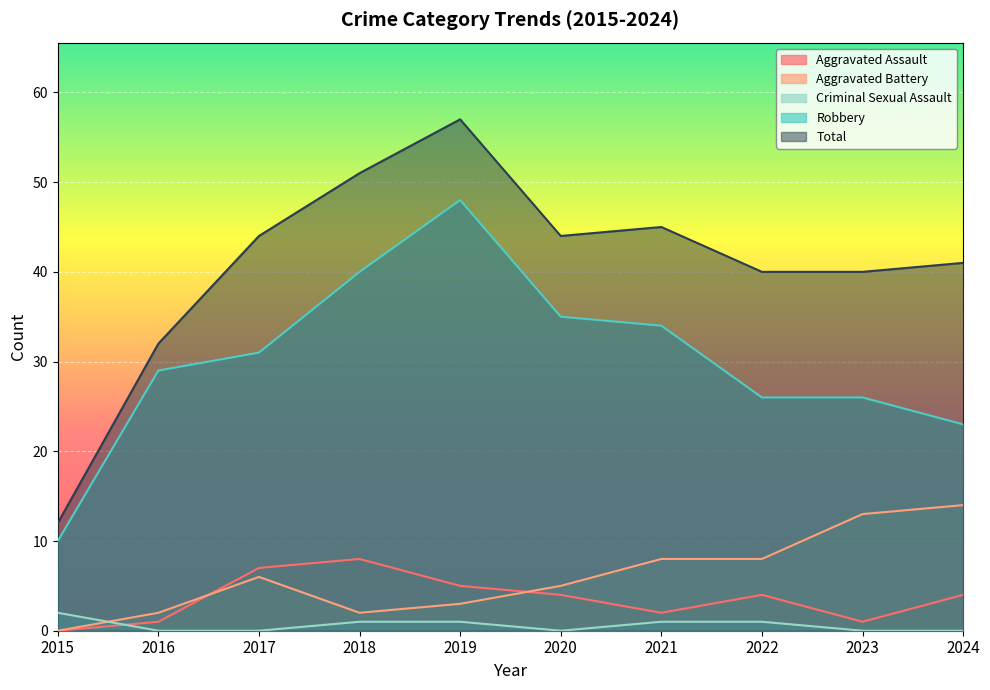

Reading left to right, transcribe all the data shown in this chart.

Aggravated Assault: 0	1	7	8	5	4	2	4	1	4
Aggravated Battery: 0	2	6	2	3	5	8	8	13	14
Criminal Sexual Assault: 2	0	0	1	1	0	1	1	0	0
Robbery: 10	29	31	40	48	35	34	26	26	23
Total: 12	32	44	51	57	44	45	40	40	41